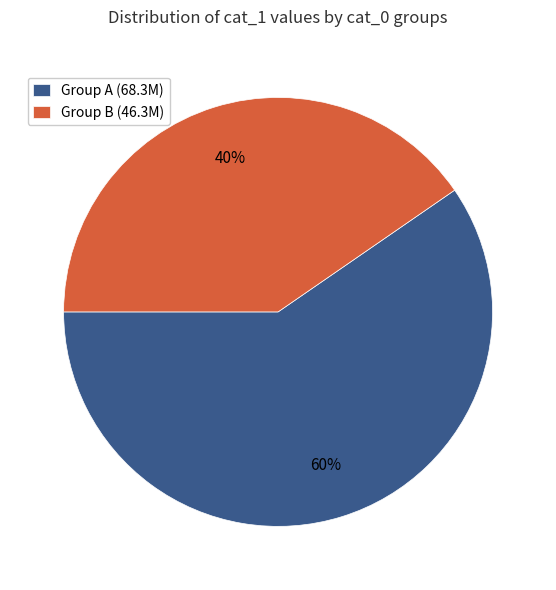

Is it true that Group B (46.3M) is 50% of the pie?

False